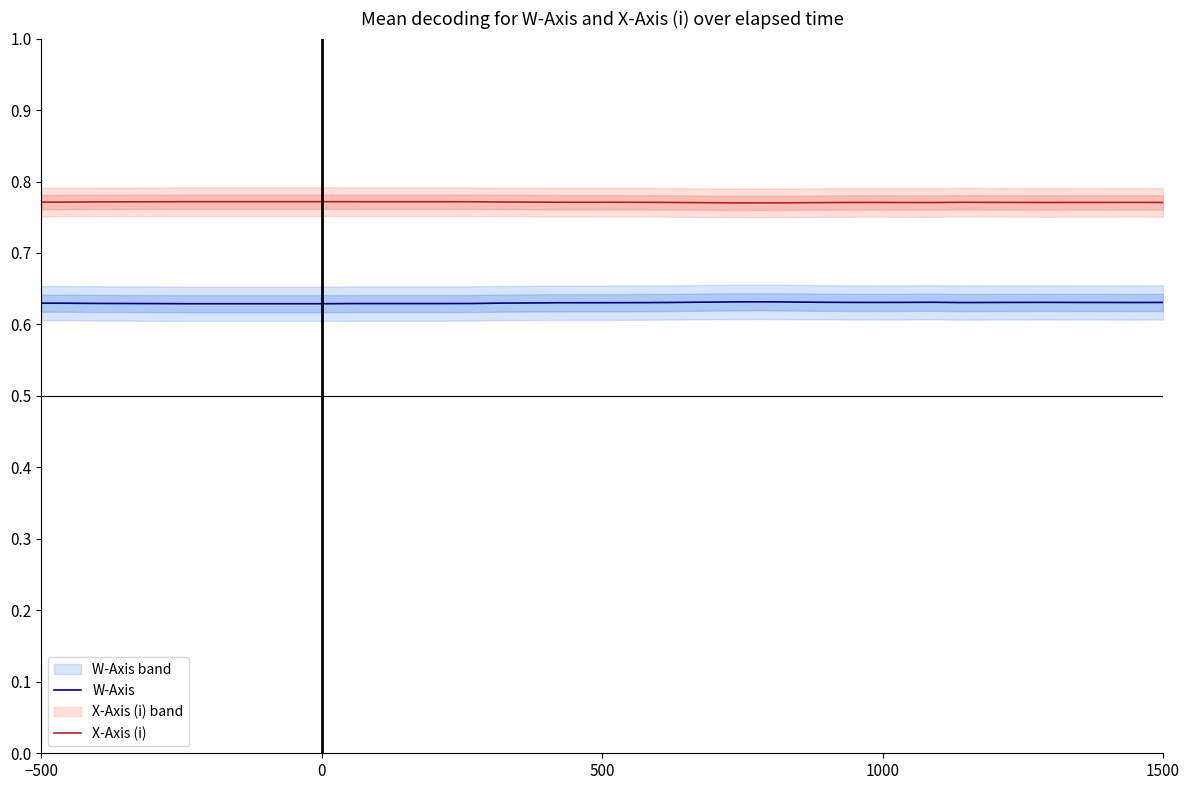

Rank the series by their maximum value, from highest to lowest.

X-Axis (i), W-Axis